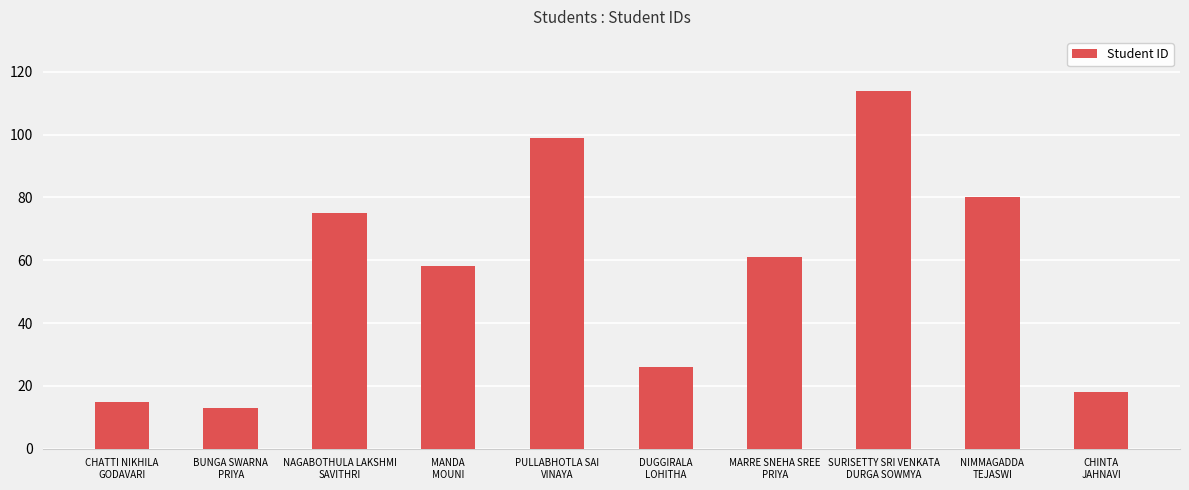

What position from the left is BUNGA SWARNA
PRIYA?

2